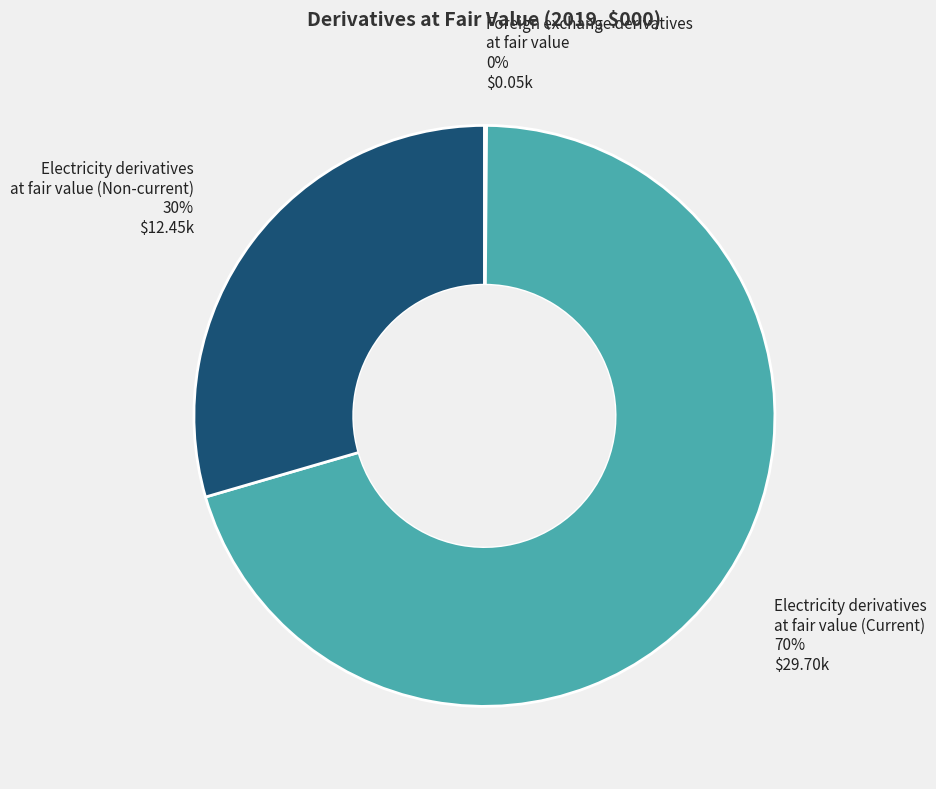

True or false: Electricity derivatives at fair value (Current) accounts for 70% of the total.

True